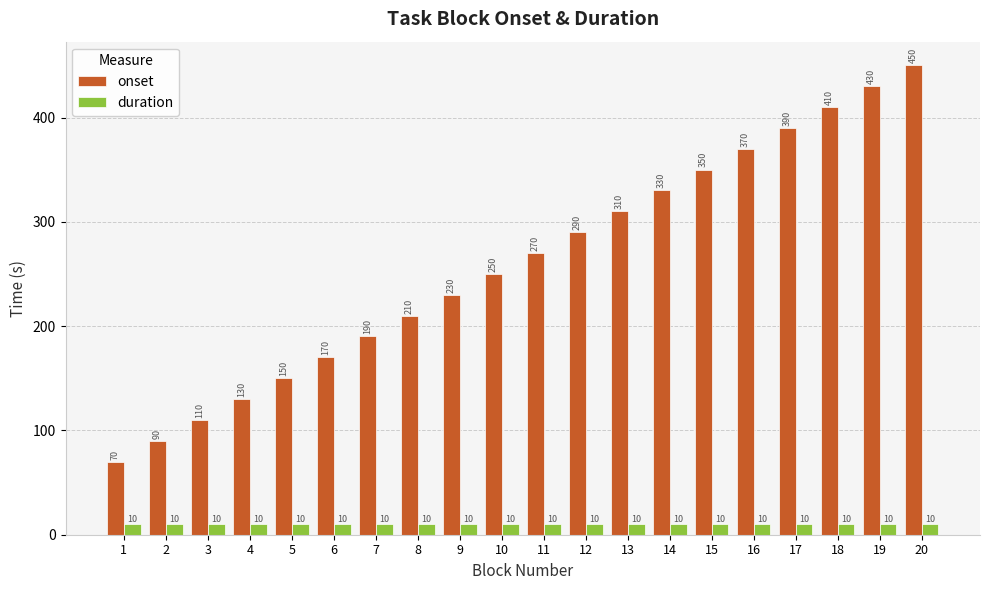

True or false: onset has a value of 24.7 at 1.

False